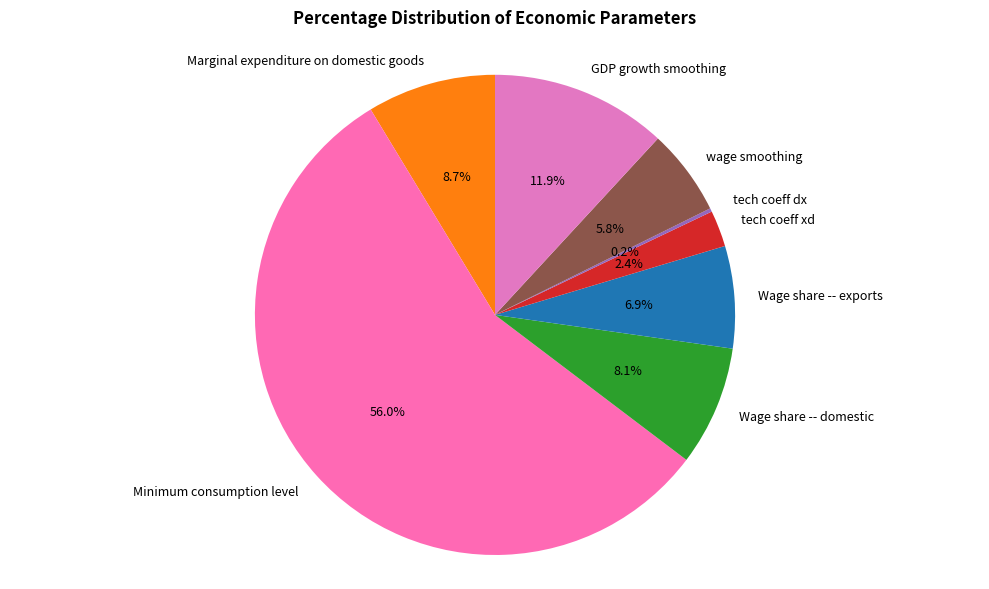

The wage smoothing slice represents 6% of the pie. True or false?

True